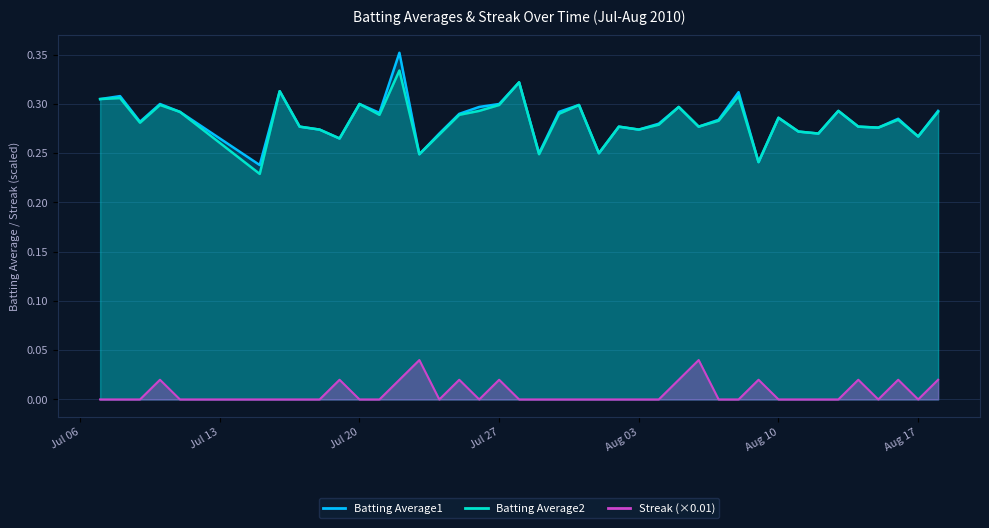

True or false: Batting Average2 has more than 1 points higher than both neighbors.

True